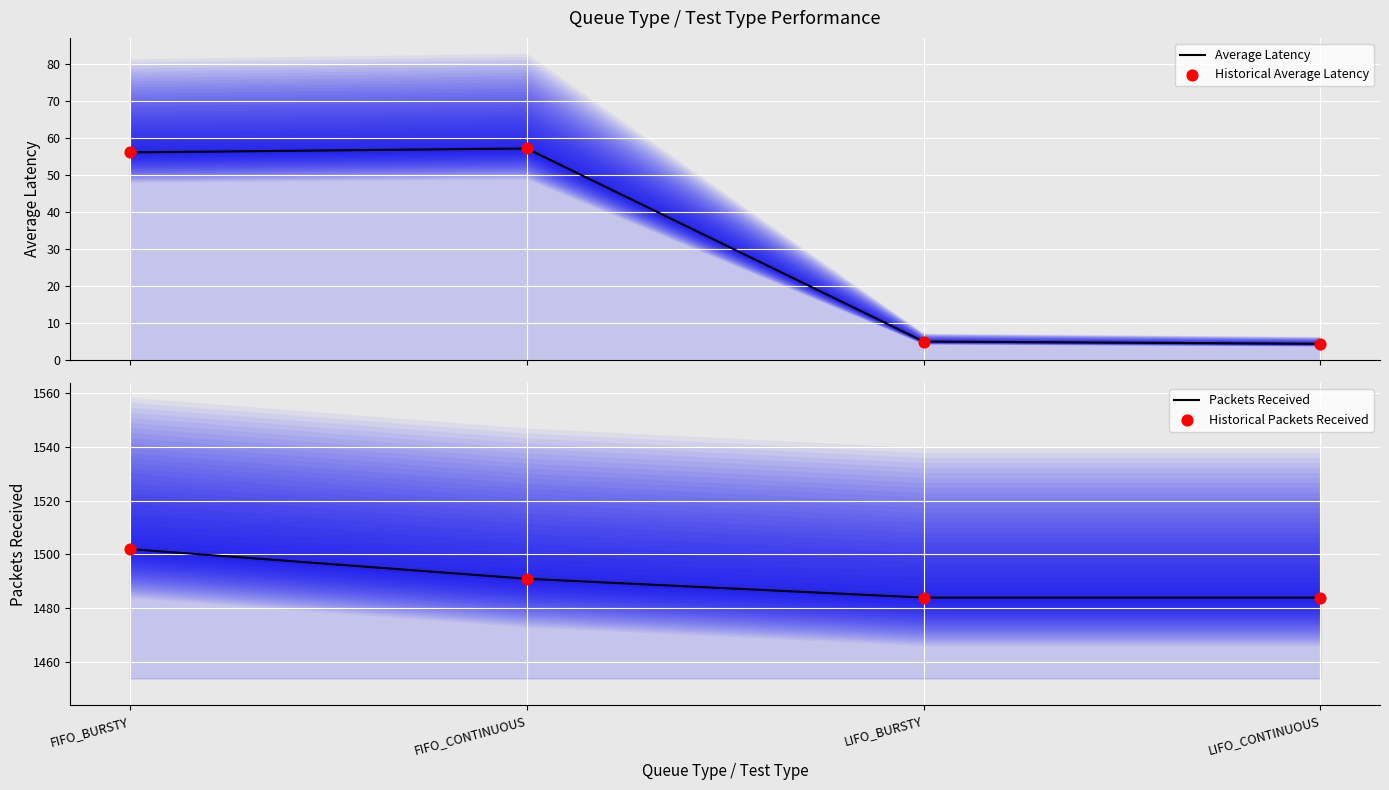

At which category is the sum across all series the highest?

FIFO_BURSTY